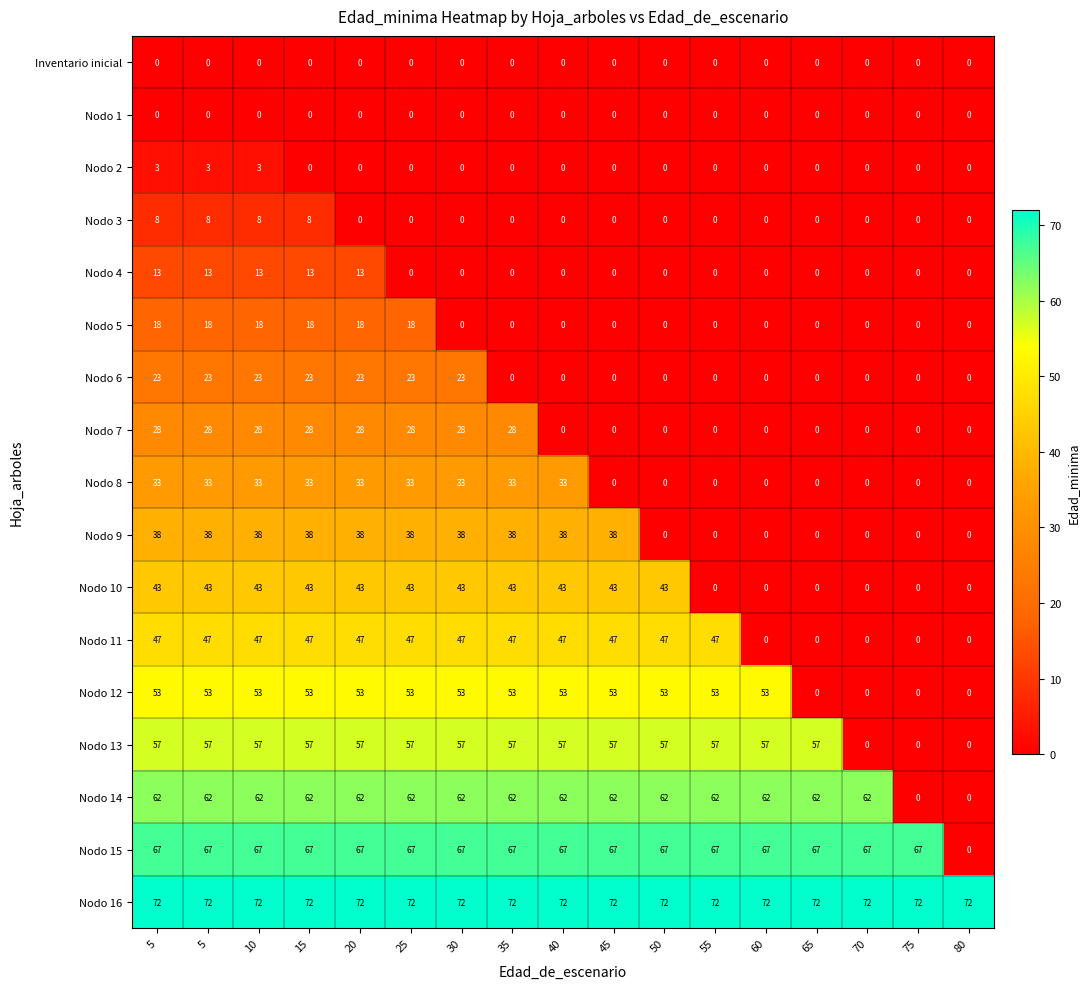

How many data points in Nodo 9 are less than 38?

7